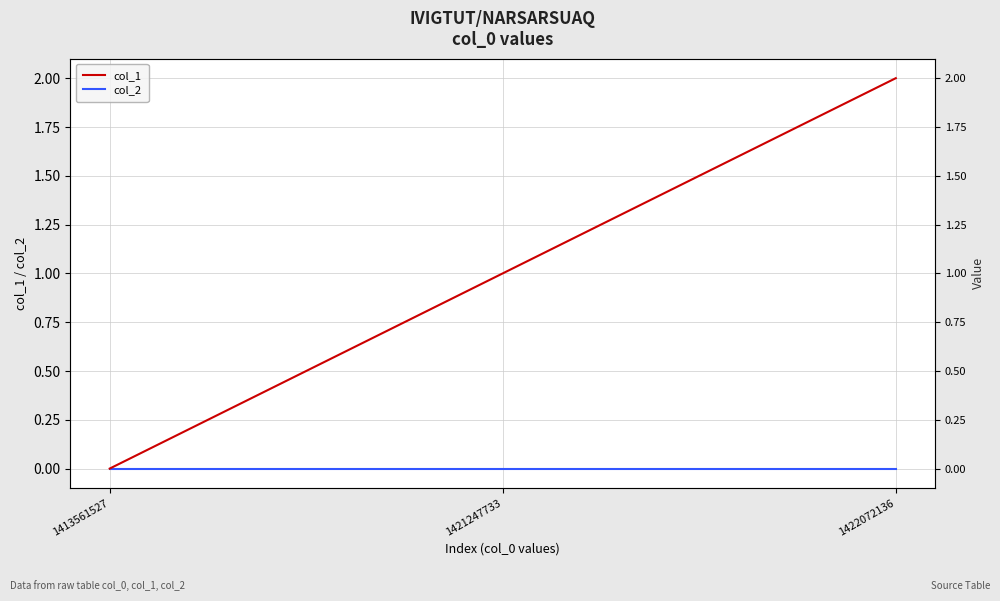

Is it true that col_2 equals 0 at 1413561527?

True